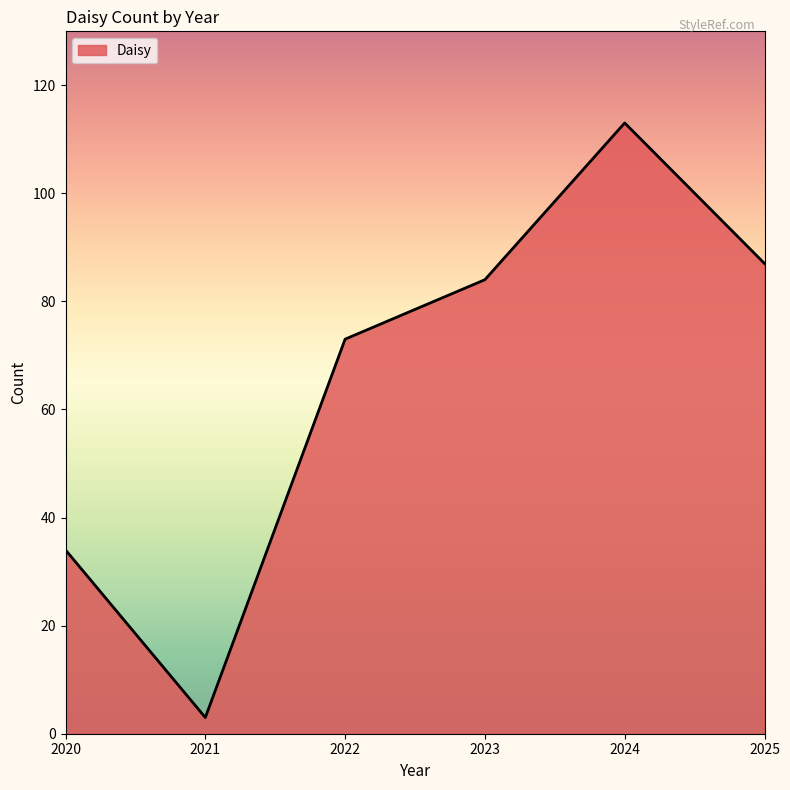

At which category does the data reach its first local valley?

2021